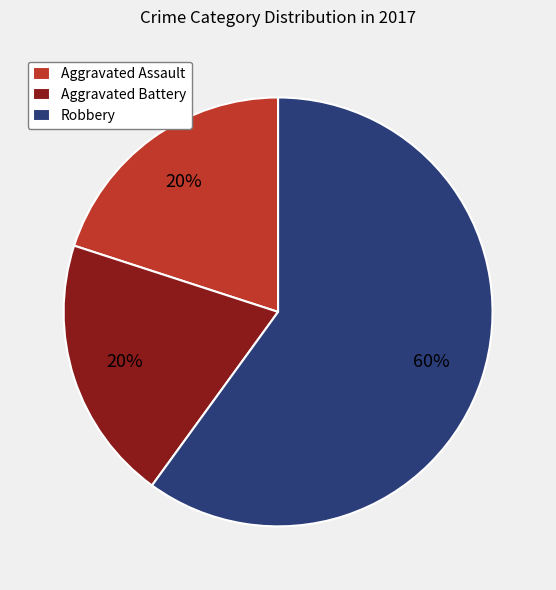

Combined, do Aggravated Assault and Robbery account for over 50%?

Yes